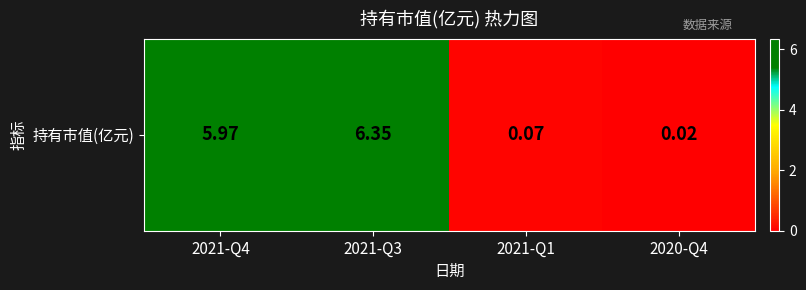

How many distinct data groups are displayed?

1